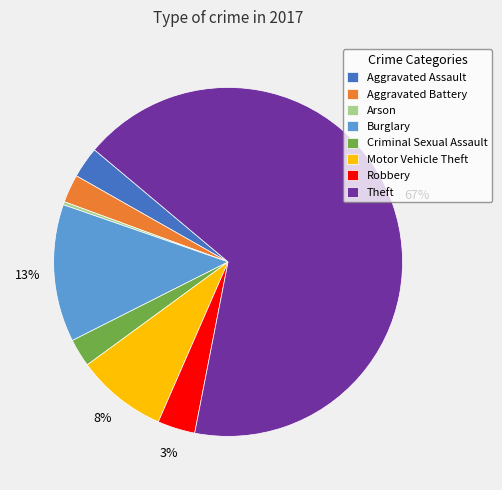

Does Aggravated Battery represent more than half of the total?

No